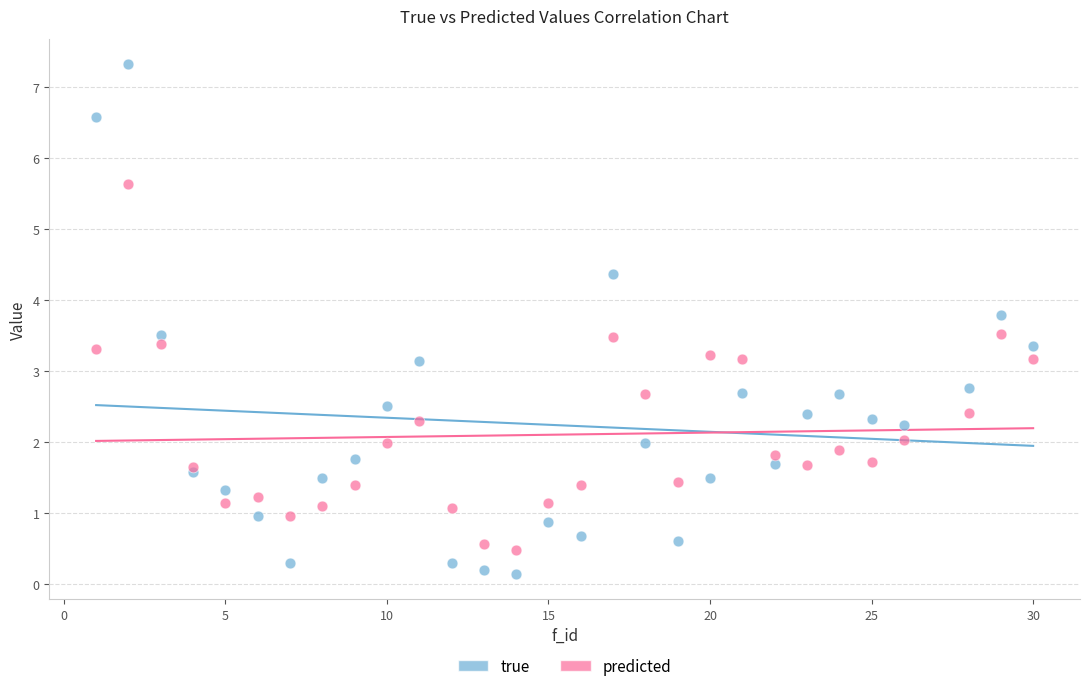

What are all the series names shown in the legend?

true, predicted